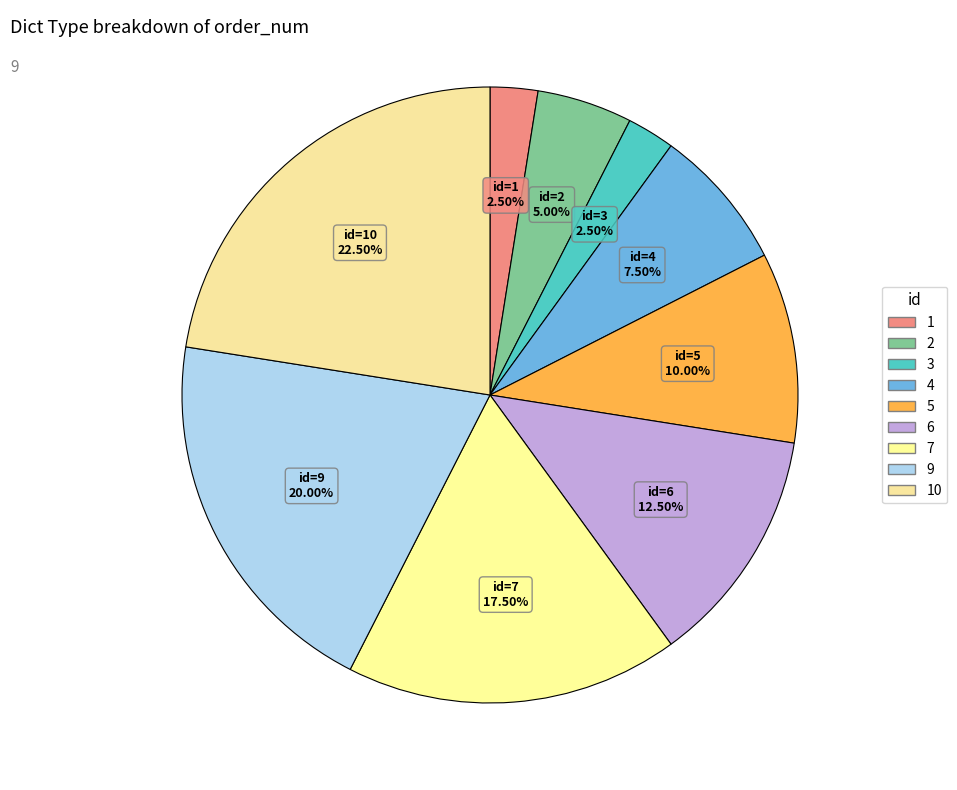

Is there a majority slice in this chart?

No